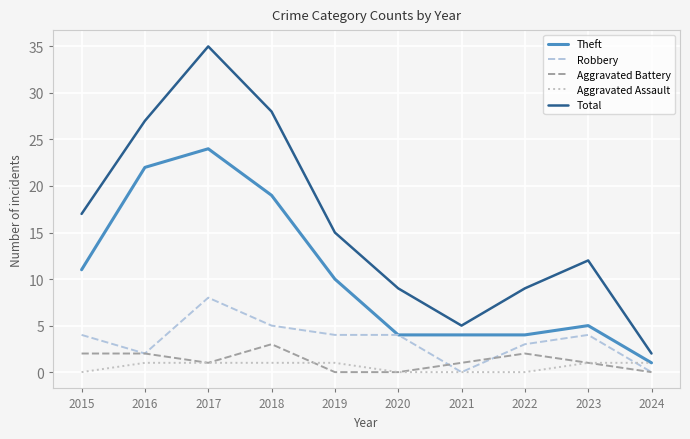

What is the sum of the Aggravated Battery values at 2016 and 2024?

2